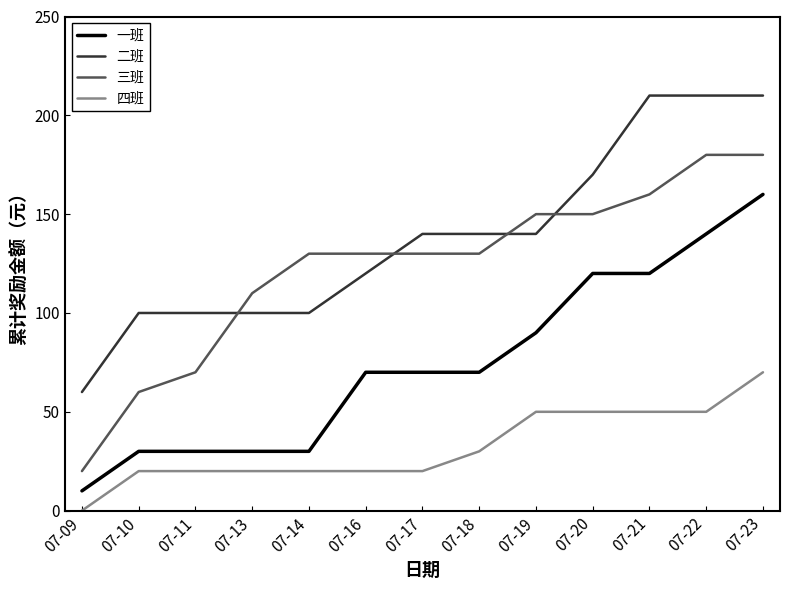

What is the sum of all 二班 values?

1800